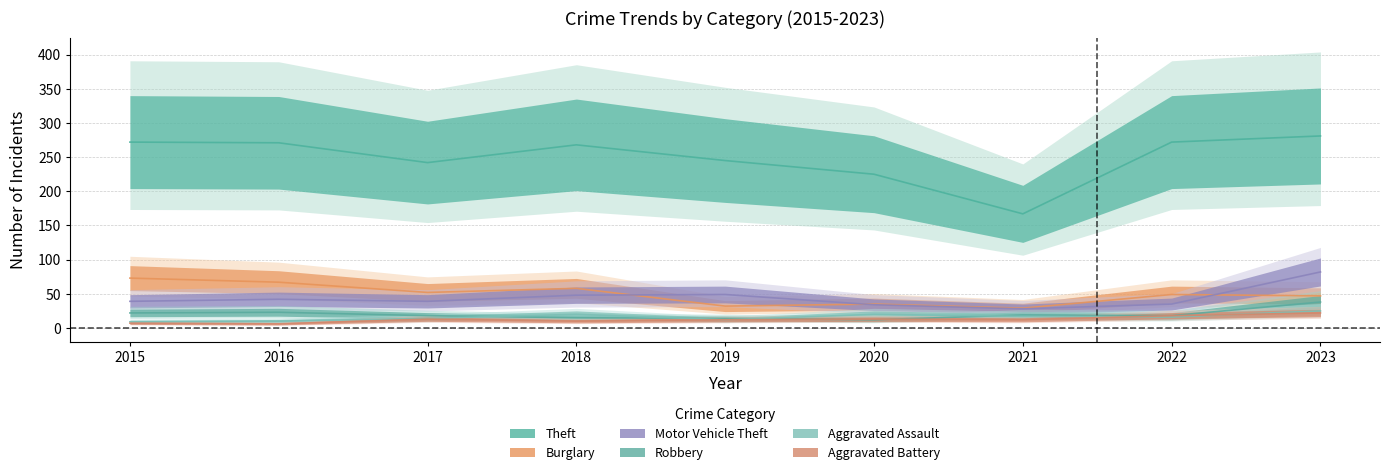

What value does the Motor Vehicle Theft series have at 2019, to the nearest 10?

50